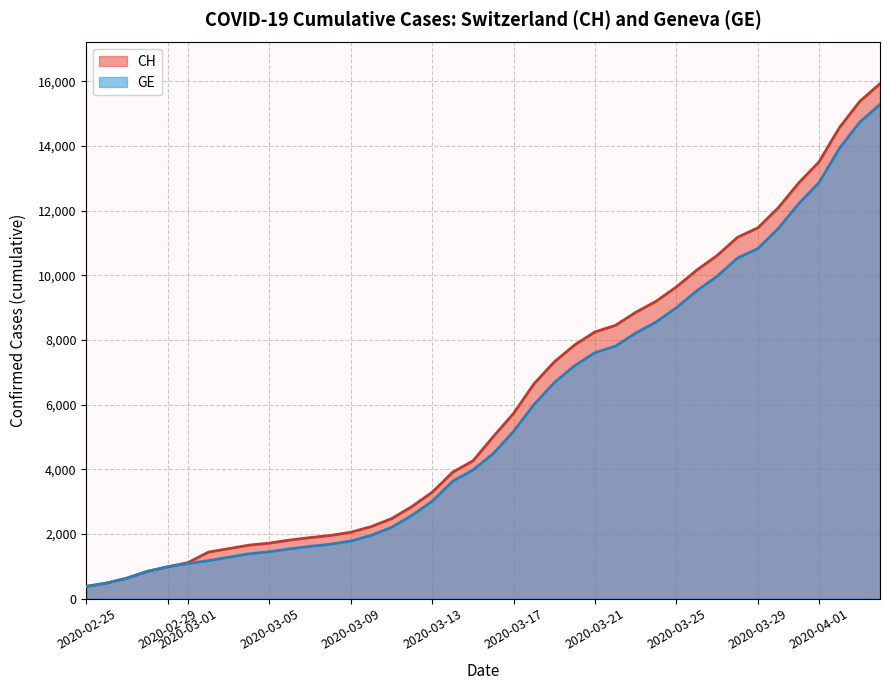

What is the greatest value displayed?

15926